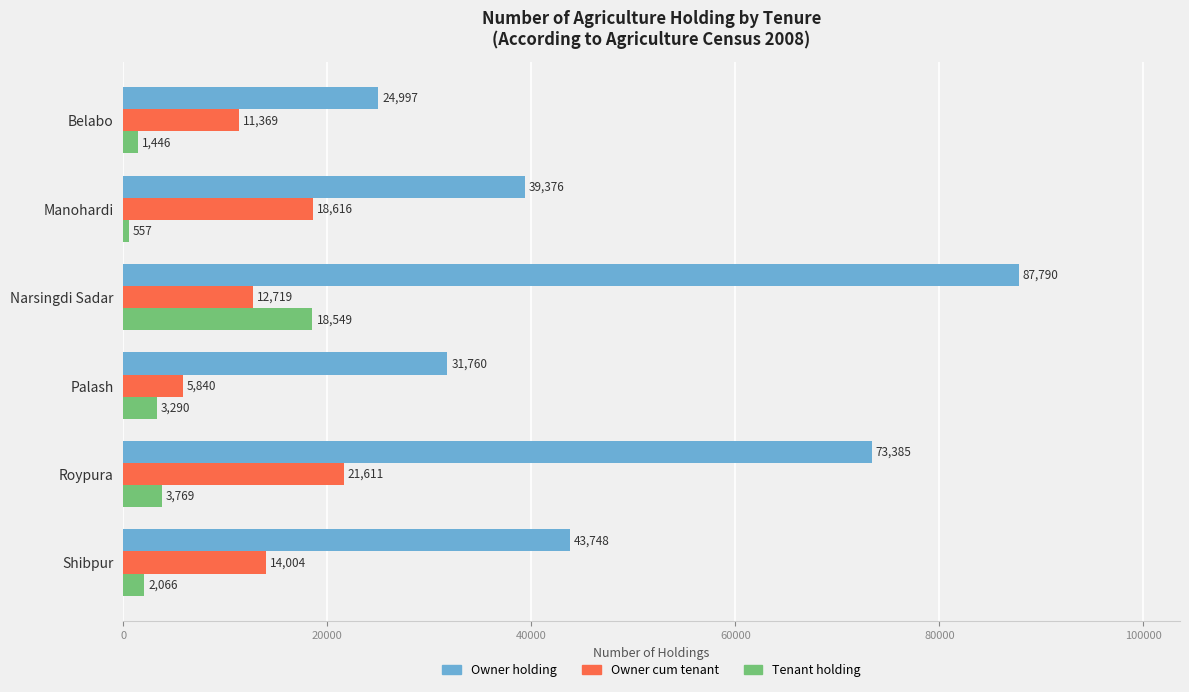

What is the average value of the Owner holding series?

50176